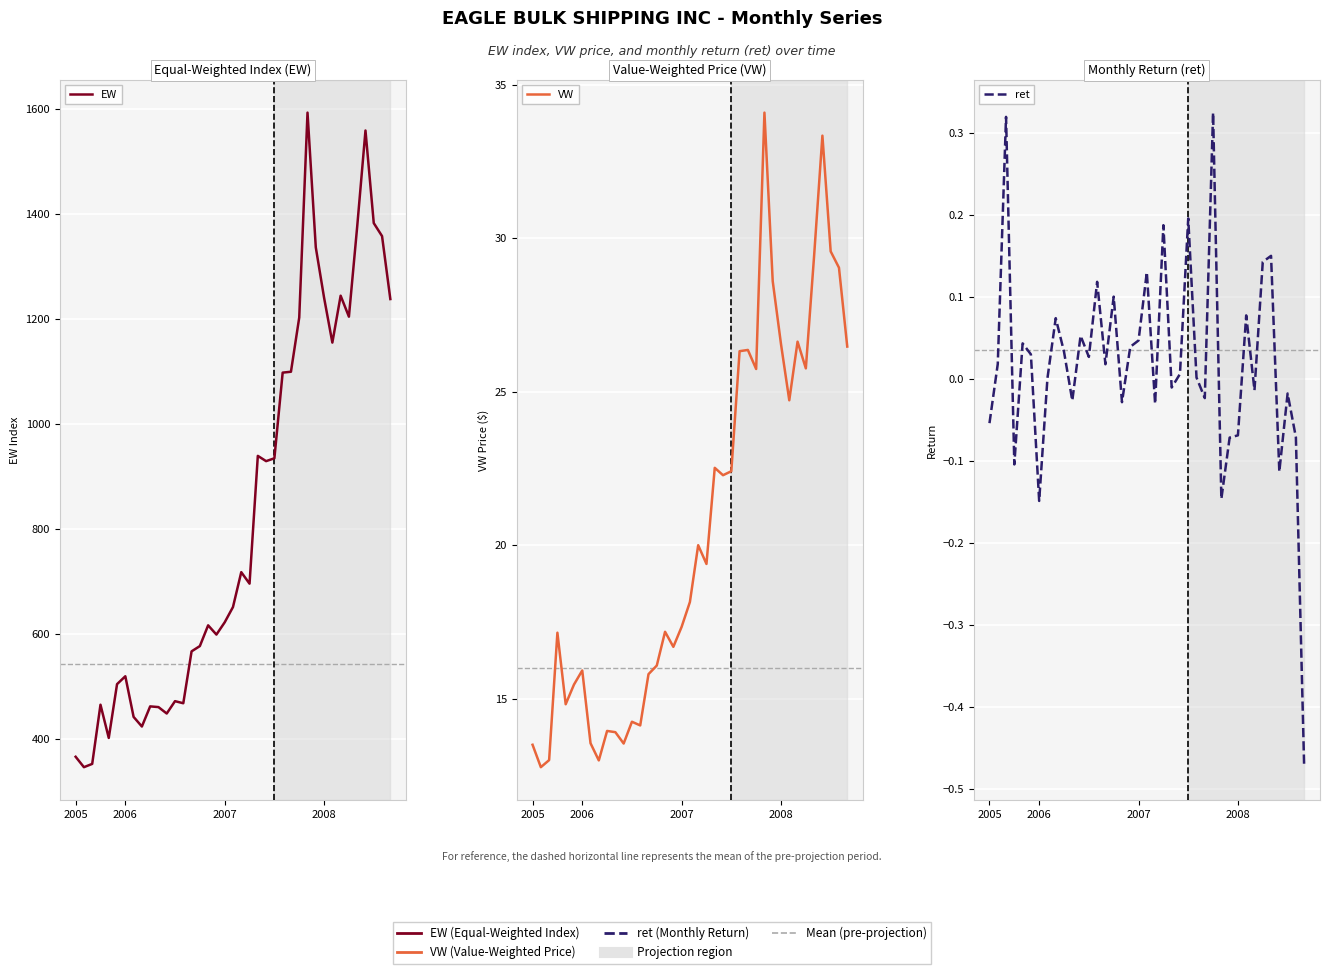

What is the difference between the maximum and second lowest values in the VW series?

21.1